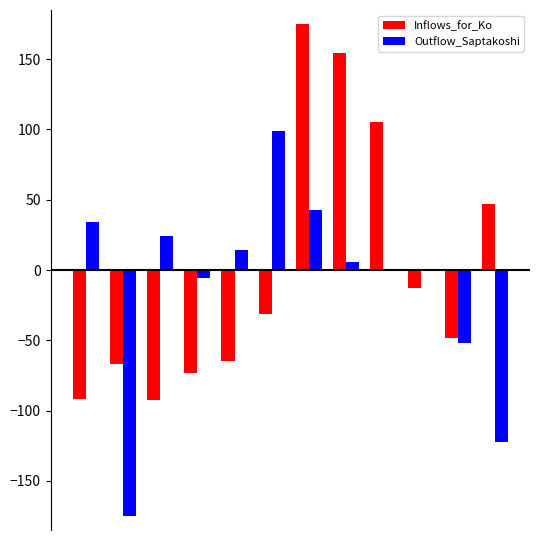

How many groups of bars are there?

12